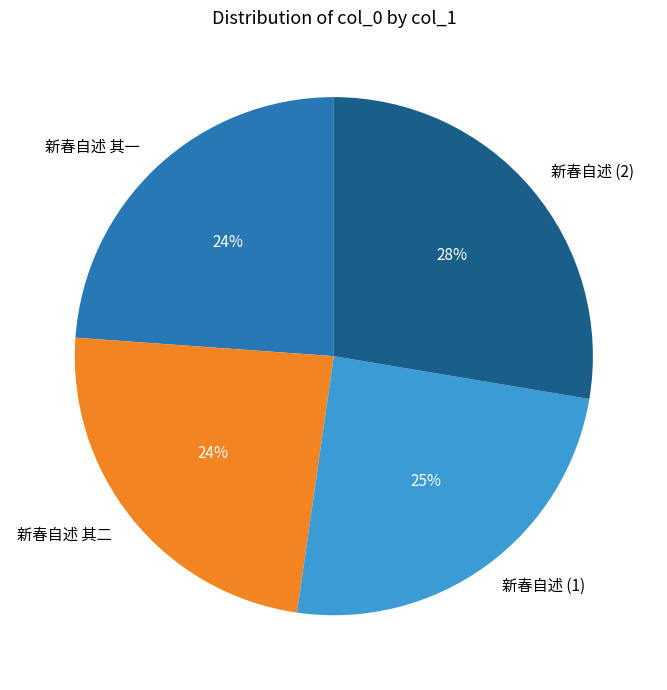

To the nearest percent, what is the difference between the 新春自述 (1) and 新春自述 其二 slice percentages?

1%